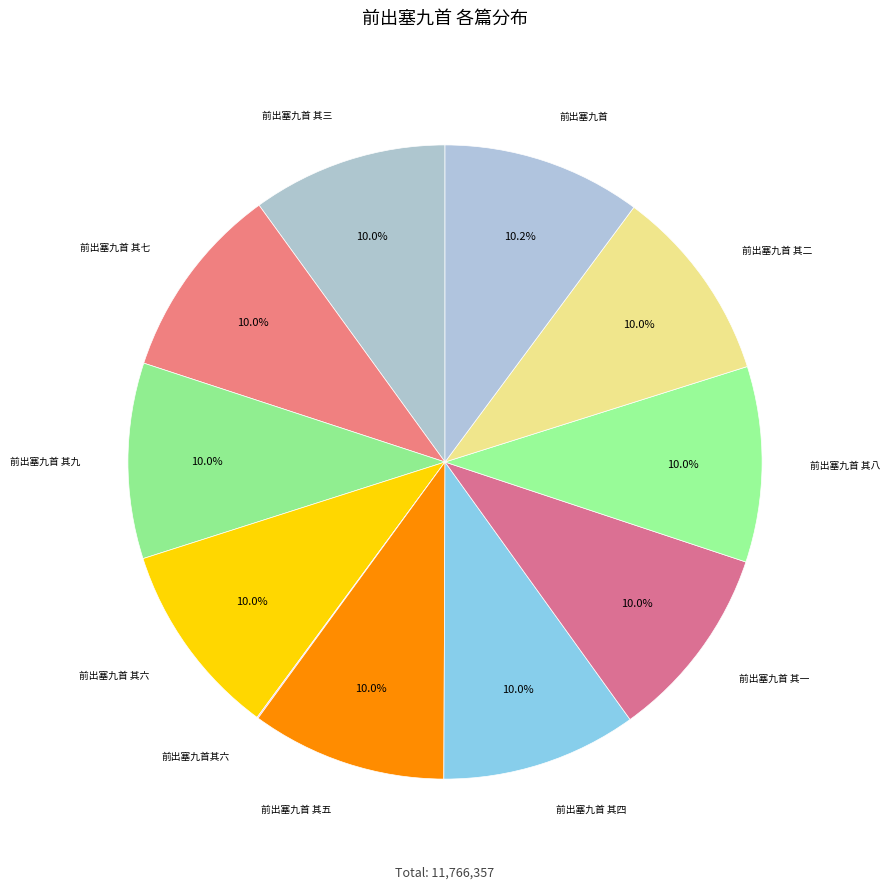

Which category has the smallest portion of the pie?

前出塞九首其六